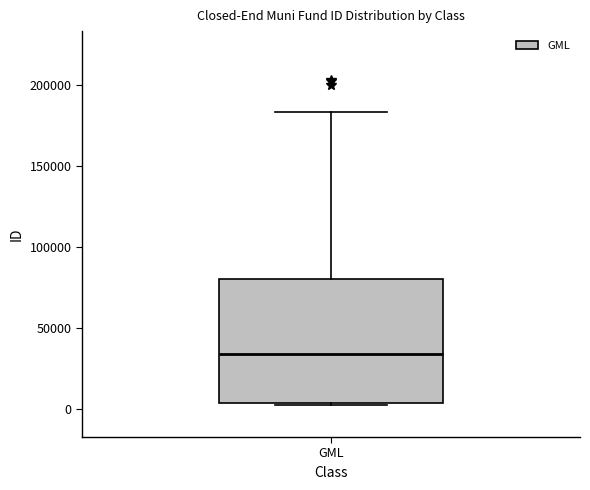

Where does the upper whisker of the box for GML end on the y-axis? The values are not printed on the chart, so give them approximately, as read against the axis.

185000